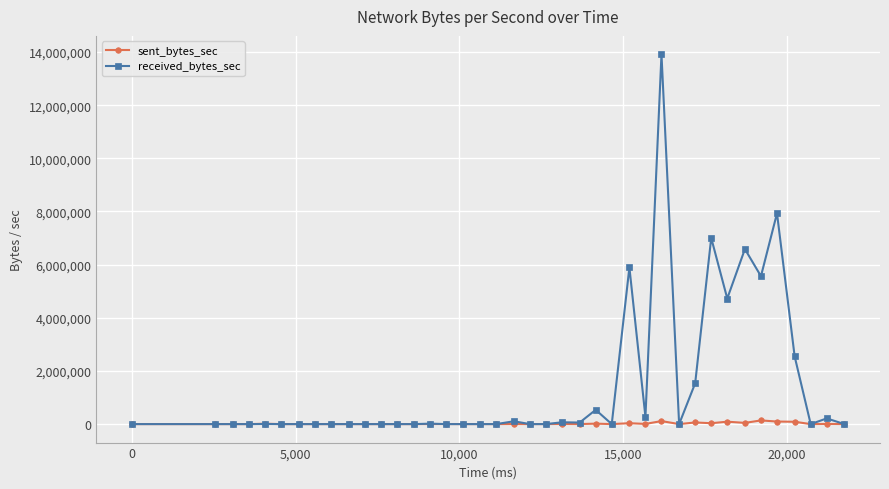

True or false: received_bytes_sec has more than 1 points higher than both neighbors.

True